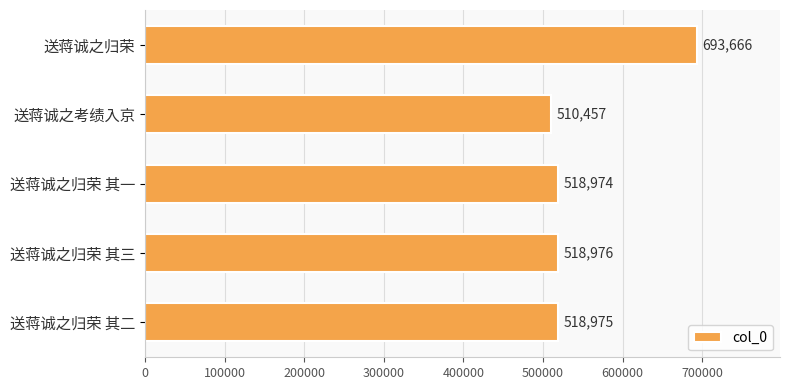

Rank the categories by value from highest to lowest.

送蒋诚之归荣, 送蒋诚之归荣 其三, 送蒋诚之归荣 其二, 送蒋诚之归荣 其一, 送蒋诚之考绩入京